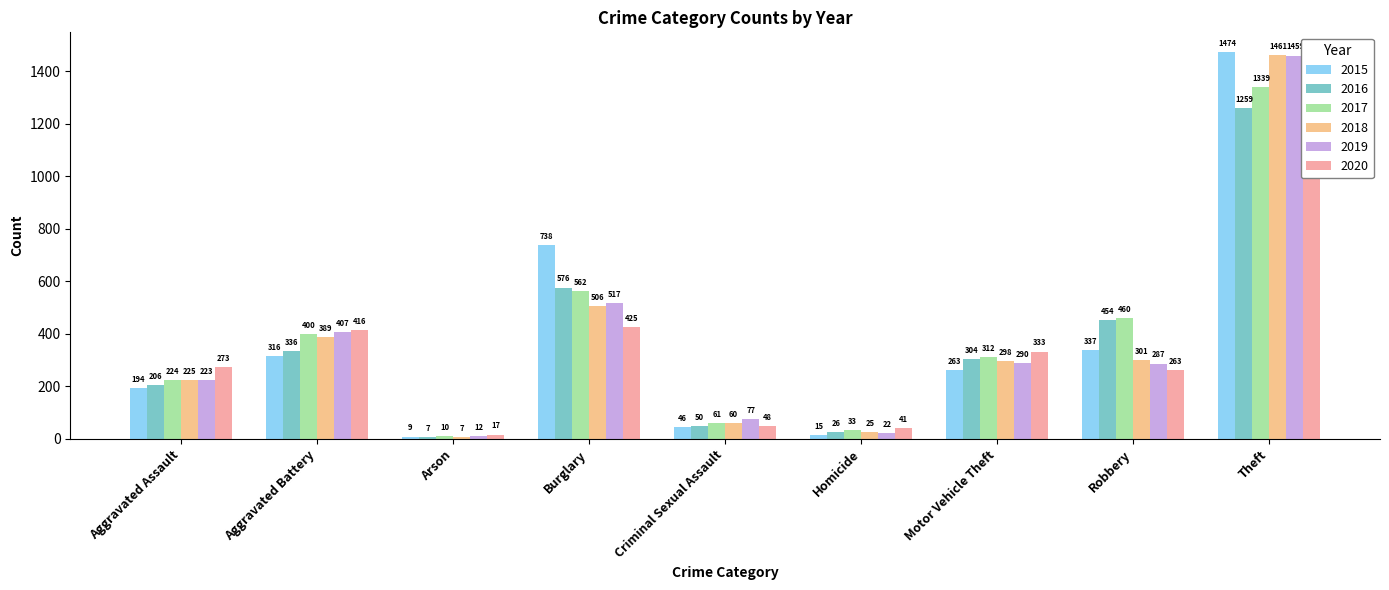

What is the total value across all series at Burglary?

3324